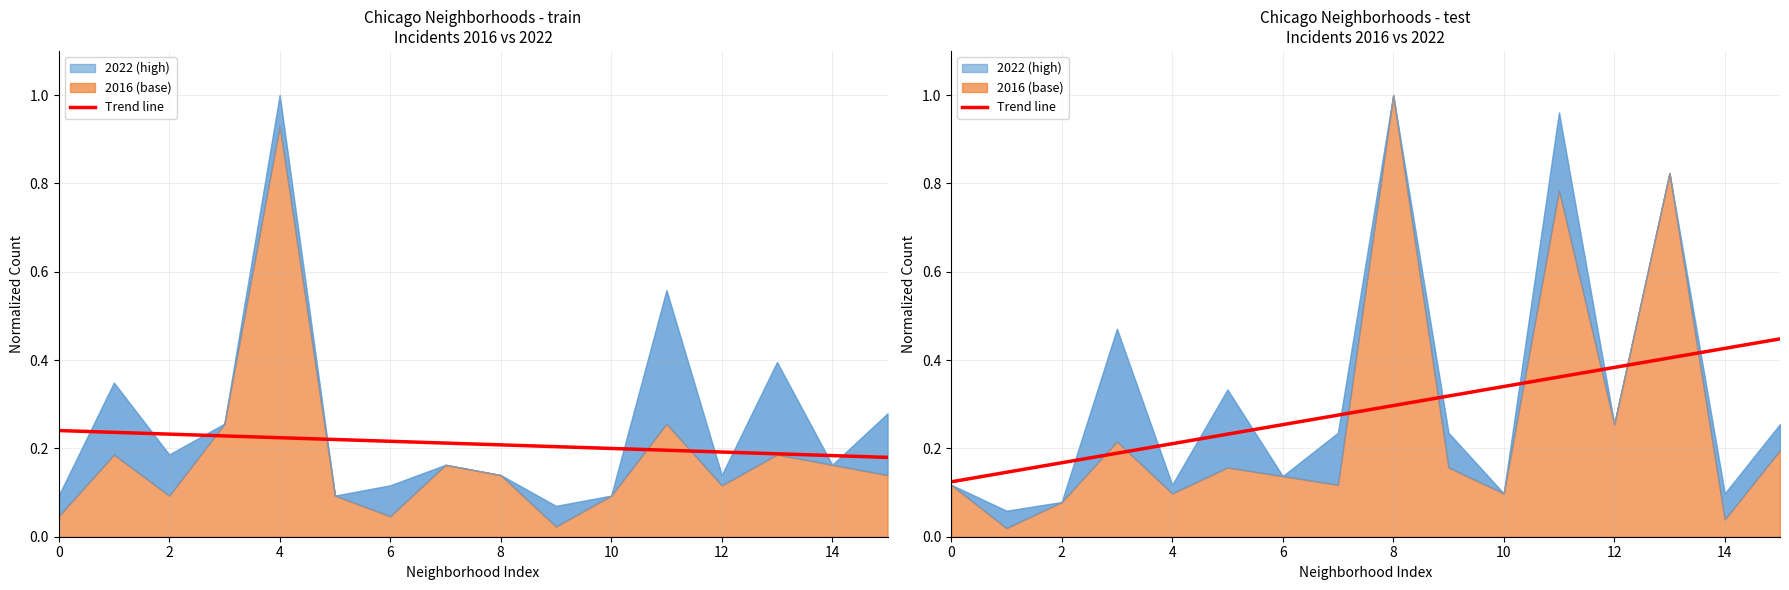

What is the label of the 16th point from the left?

15